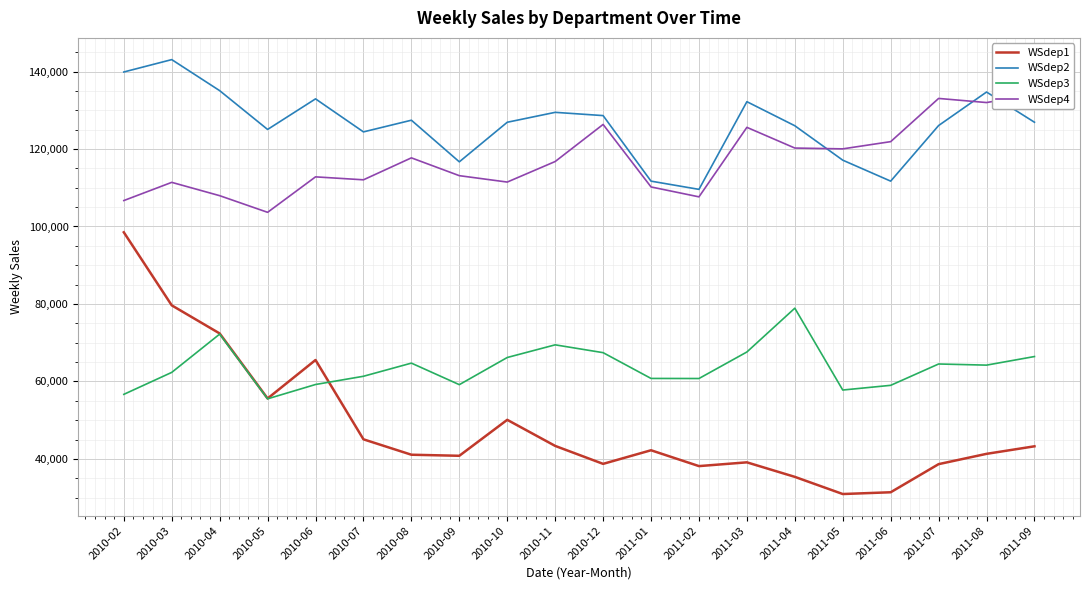

Reading right to left, list all the values displayed in this chart.

WSdep1: 2011-09=43244	2011-08=41298	2011-07=38639	2011-06=31379	2011-05=30923	2011-04=35355	2011-03=39104	2011-02=38132	2011-01=42223	2010-12=38711	2010-11=43347	2010-10=50080	2010-09=40796	2010-08=41070	2010-07=45047	2010-06=65526	2010-05=55591	2010-04=72378	2010-03=79636	2010-02=98499
WSdep2: 2011-09=126911	2011-08=134711	2011-07=126059	2011-06=111705	2011-05=117118	2011-04=126004	2011-03=132218	2011-02=109580	2011-01=111703	2010-12=128626	2010-11=129467	2010-10=126907	2010-09=116689	2010-08=127434	2010-07=124419	2010-06=132945	2010-05=125048	2010-04=135067	2010-03=143081	2010-02=139885
WSdep3: 2011-09=66420	2011-08=64201	2011-07=64496	2011-06=58986	2011-05=57772	2011-04=78904	2011-03=67596	2011-02=60745	2011-01=60765	2010-12=67421	2010-11=69441	2010-10=66172	2010-09=59160	2010-08=64719	2010-07=61326	2010-06=59201	2010-05=55501	2010-04=72212	2010-03=62329	2010-02=56655
WSdep4: 2011-09=134118	2011-08=131995	2011-07=133057	2011-06=121902	2011-05=120037	2011-04=120248	2011-03=125592	2011-02=107648	2011-01=110205	2010-12=126342	2010-11=116771	2010-10=111466	2010-09=113117	2010-08=117716	2010-07=112048	2010-06=112808	2010-05=103653	2010-04=107952	2010-03=111390	2010-02=106690